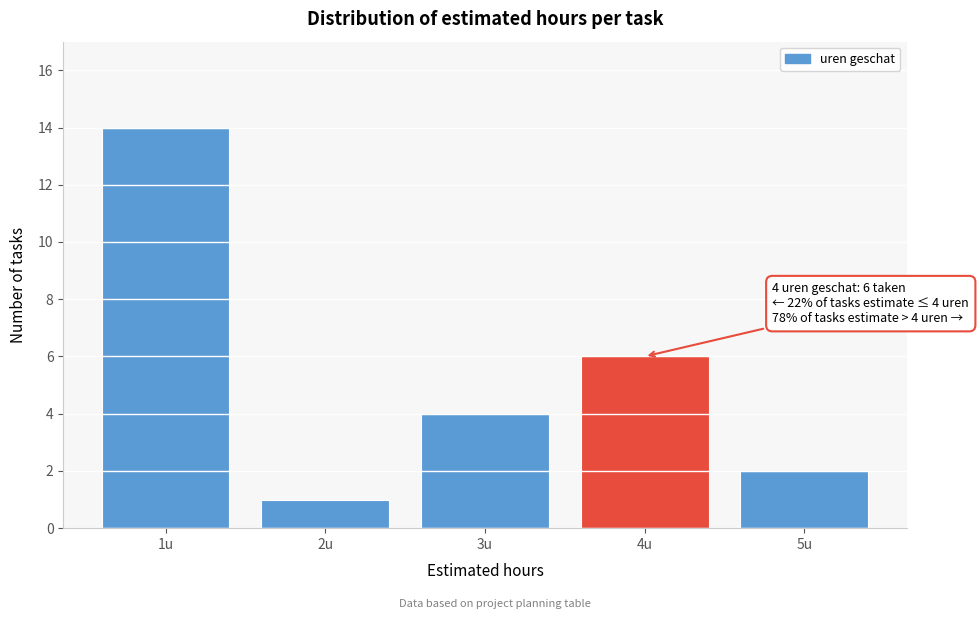

Reading left to right, extract all data points from this chart.

1u=14	2u=1	3u=4	4u=6	5u=2